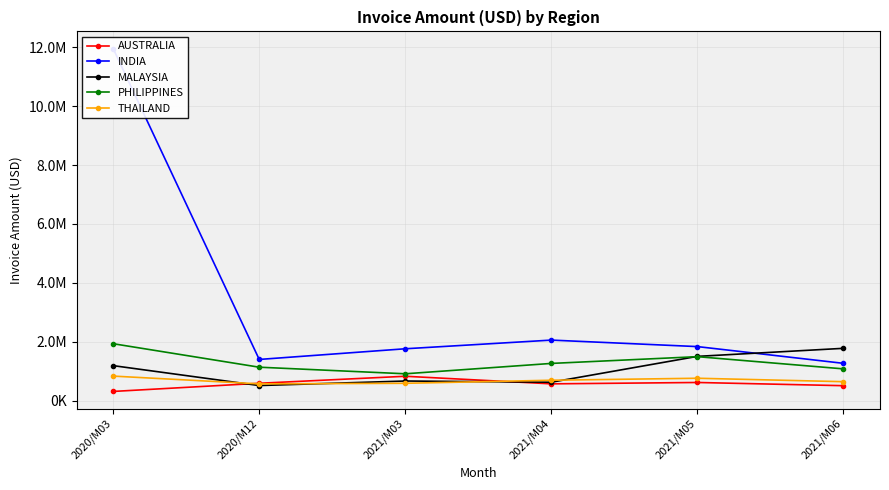

What is the minimum value shown in the chart?

312574.8